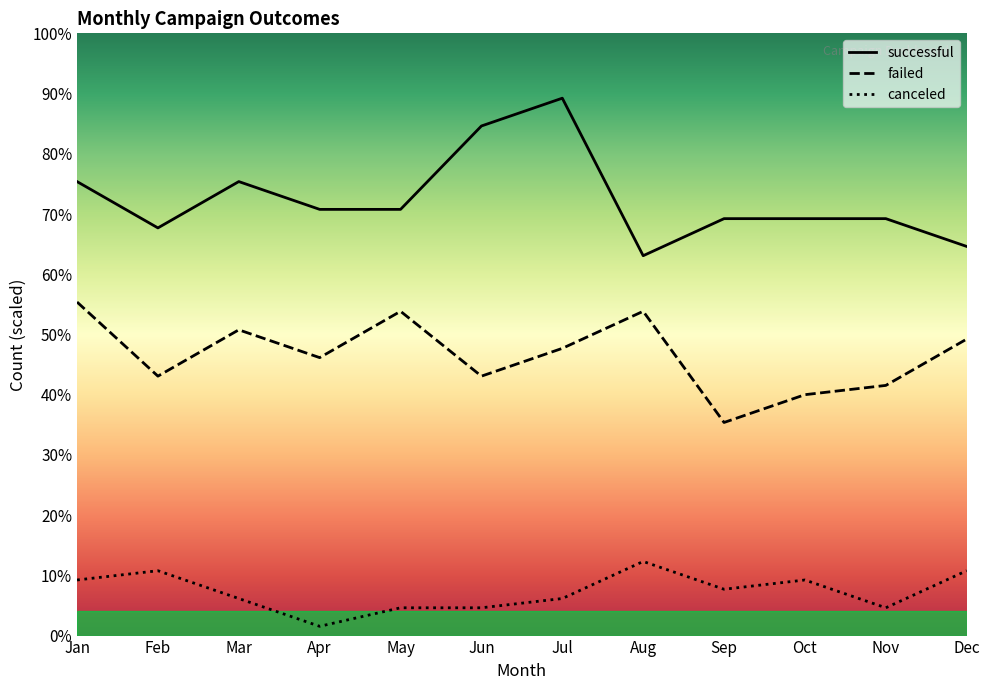

The failed series shows 9.2 at Sep. True or false?

False